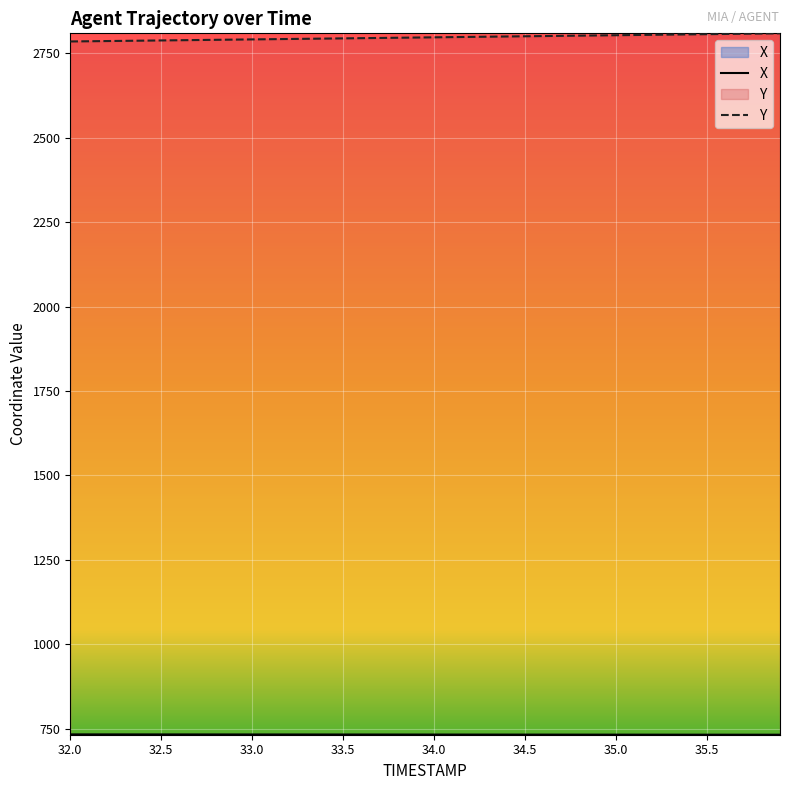

List the labels in order of Y value, largest first.

35.9, 35.8, 35.7, 35.6, 35.5, 35.4, 35.3, 35.2, 35.1, 35.0, 34.9, 34.8, 34.7, 34.6, 34.5, 34.4, 34.3, 34.2, 34.1, 34.0, 33.9, 33.8, 33.7, 33.6, 33.5, 33.4, 33.3, 33.2, 33.1, 33.0, 32.9, 32.8, 32.7, 32.6, 32.5, 32.4, 32.3, 32.2, 32.1, 32.0